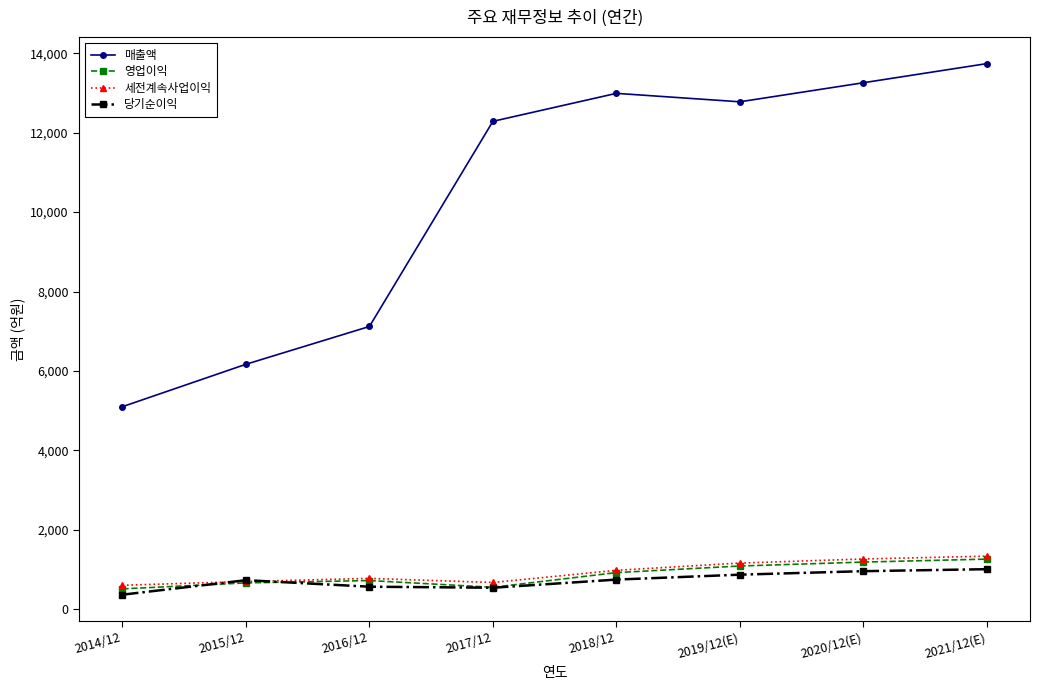

Which series has the largest total across all categories?

매출액